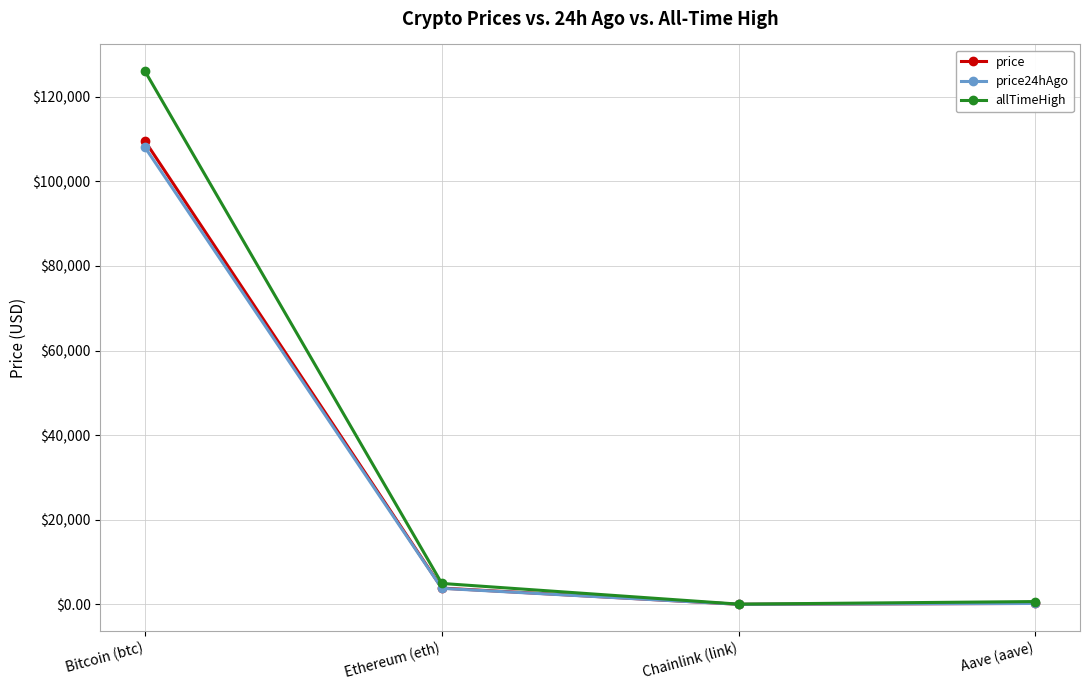

What is the label of the 3rd point from the left?

Chainlink (link)